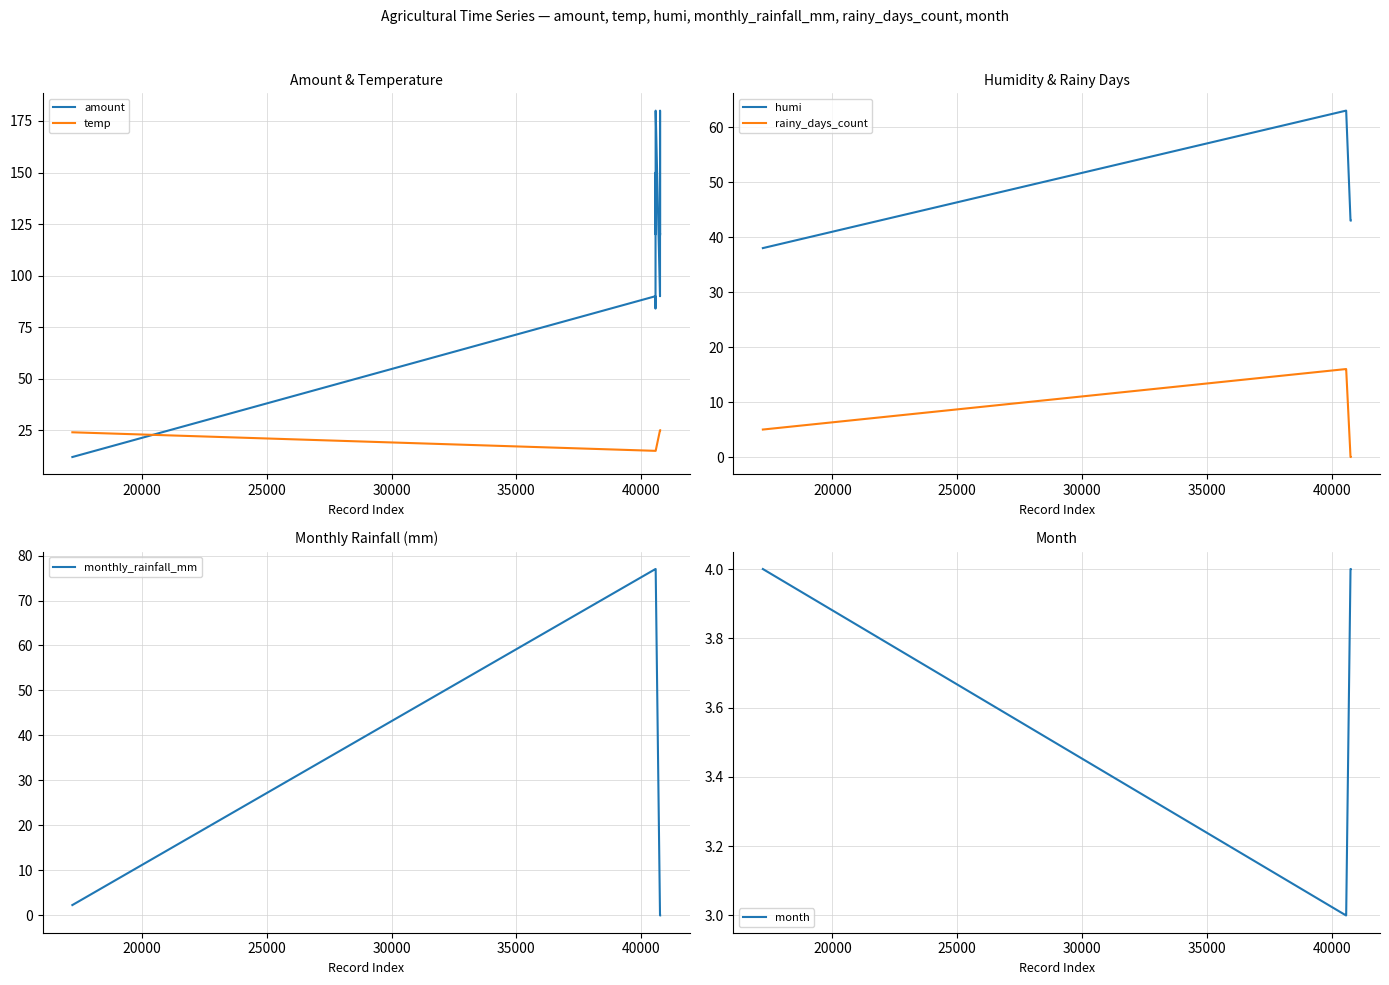

How many times do temp and amount cross each other?

1